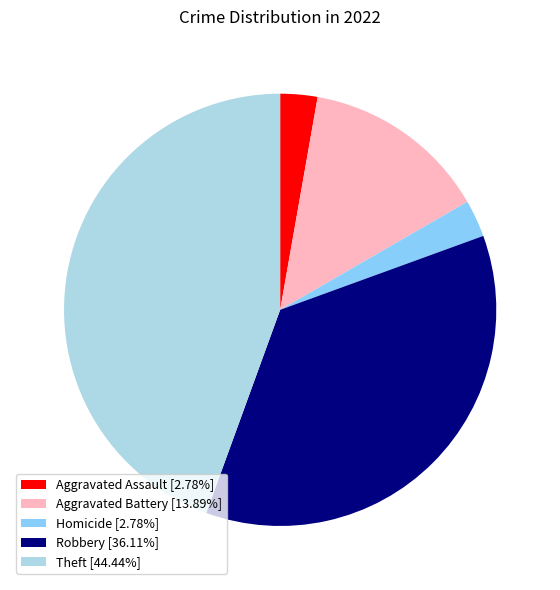

Does Aggravated Battery [13.89%] account for over 50% of the chart?

No